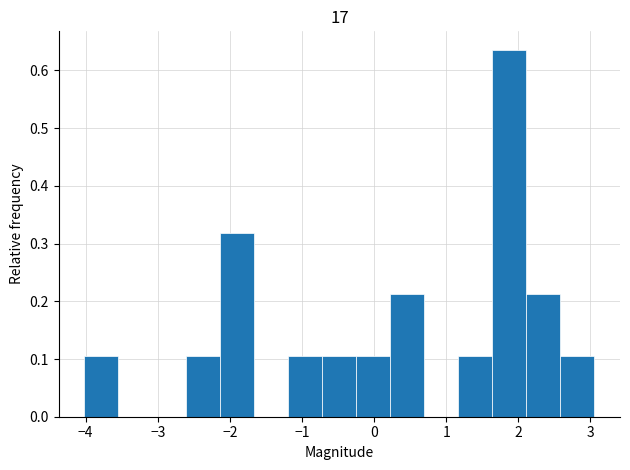

Reading left to right, transcribe this chart: for each bar, give the range it covers on the x-axis and its height. Neither the bar edges nor the heights are printed on the chart, so give them approximately, as read against the axes.

-4.0 to -3.5: 0.11
-3.5 to -3.1: 0
-3.1 to -2.6: 0
-2.6 to -2.1: 0.11
-2.1 to -1.7: 0.32
-1.7 to -1.2: 0
-1.2 to -0.7: 0.11
-0.7 to -0.2: 0.11
-0.2 to 0.2: 0.11
0.2 to 0.7: 0.21
0.7 to 1.2: 0
1.2 to 1.6: 0.11
1.6 to 2.1: 0.64
2.1 to 2.6: 0.21
2.6 to 3.1: 0.11